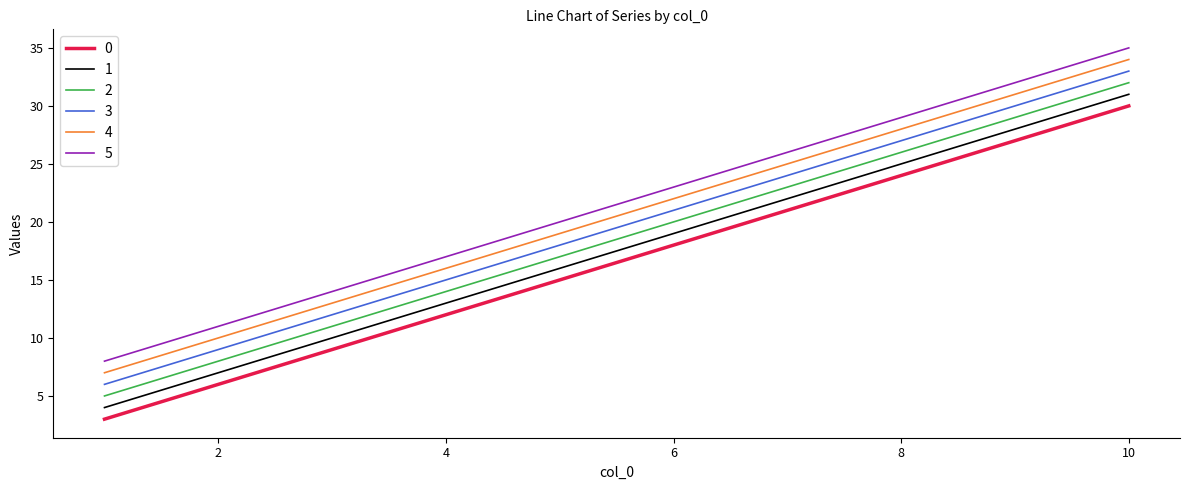

True or false: 0 has more than 0 points higher than both neighbors.

False